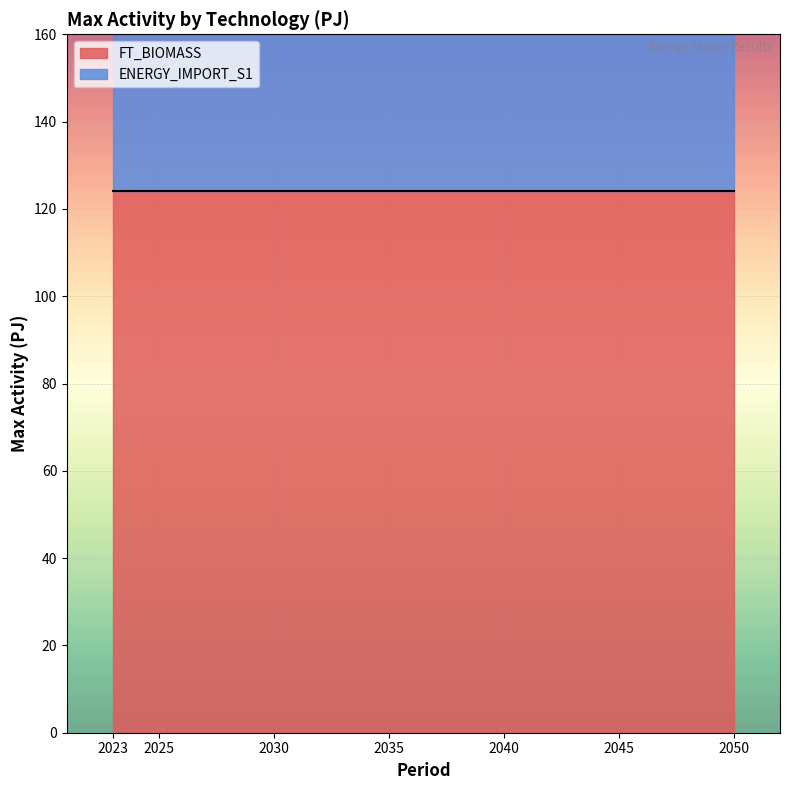

Which label corresponds to the largest value in the chart?

2050